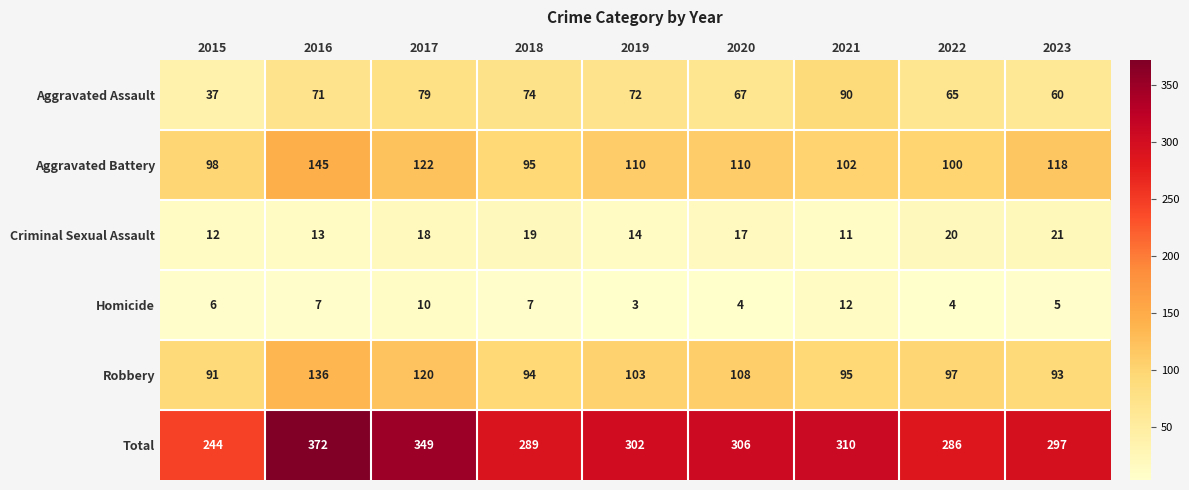

What is the difference between the Total values at 2023 and 2019?

5